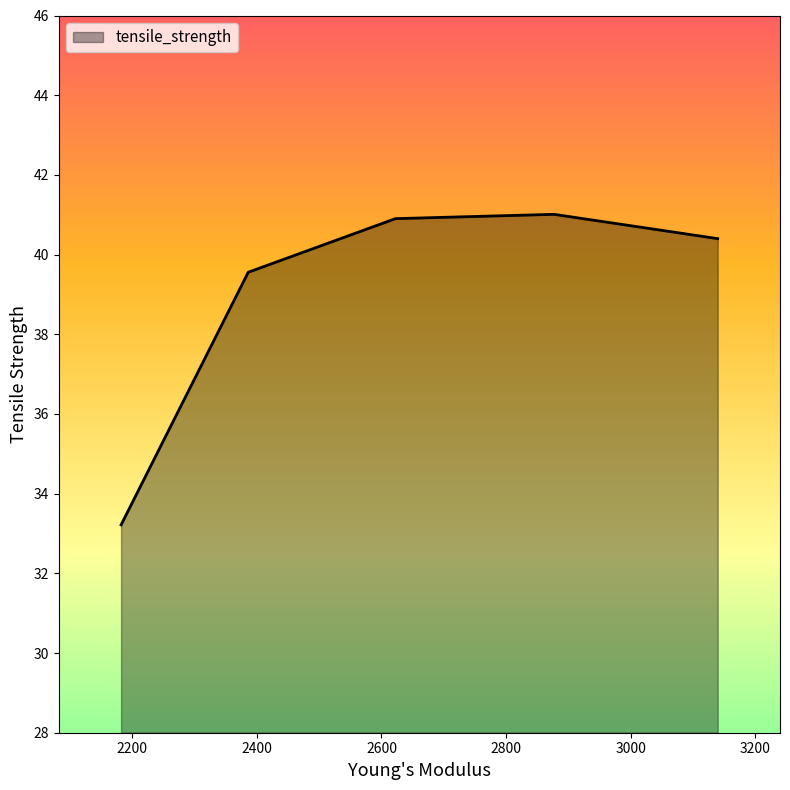

What is the smallest value displayed?

33.2